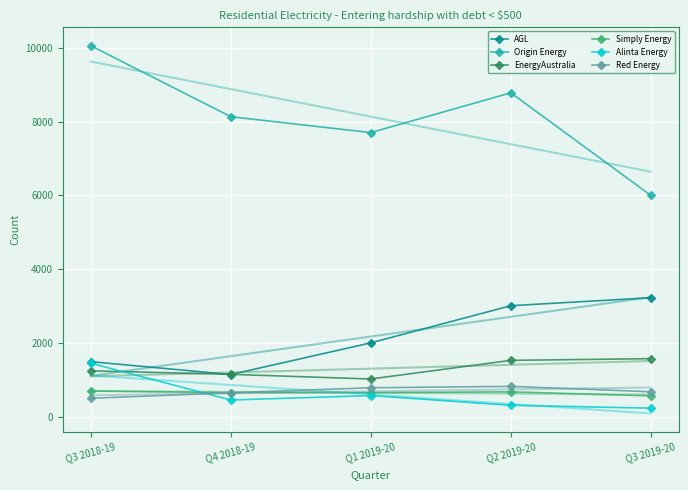

How many data points in EnergyAustralia are above 1242?

2